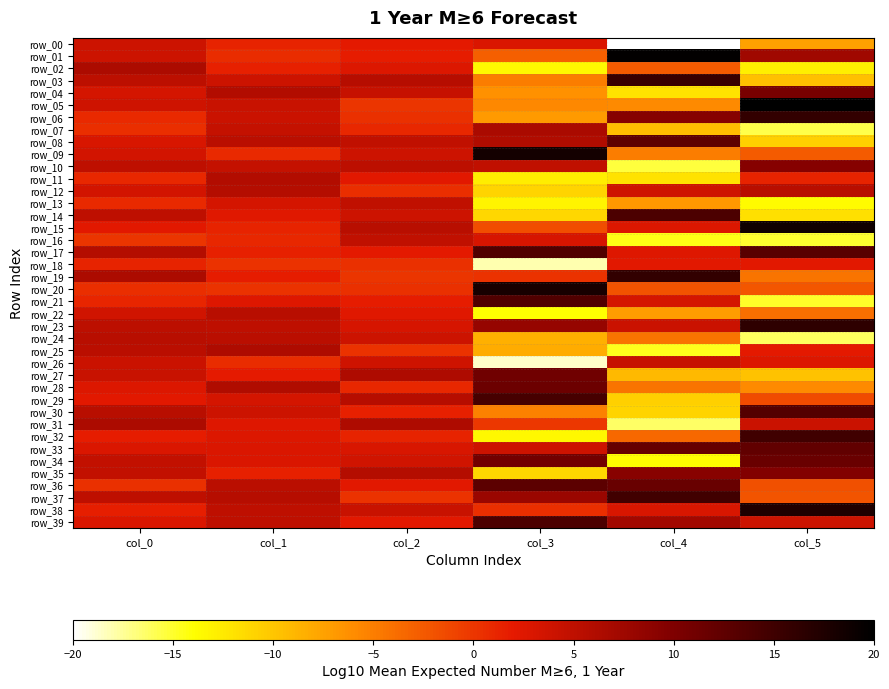

The row_24 series shows -4.3 at col_4. True or false?

True